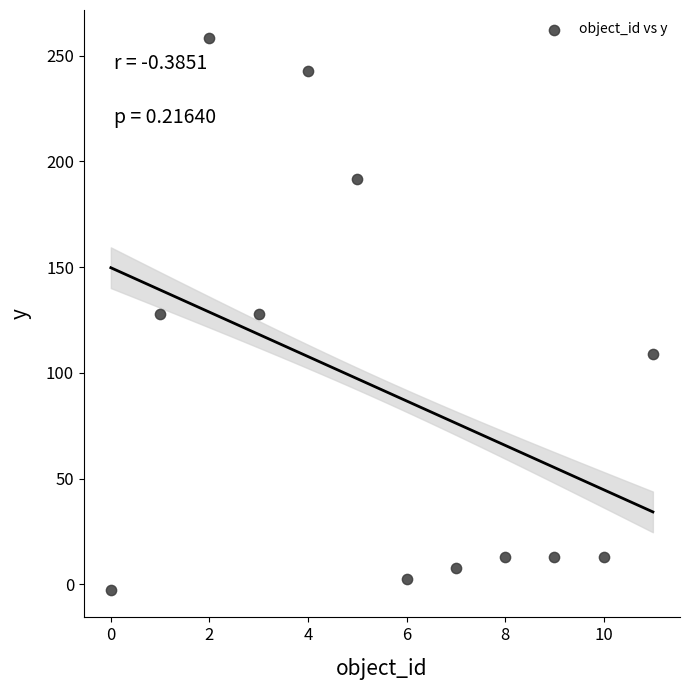

What is the range of Y values (max minus min)?

261.0